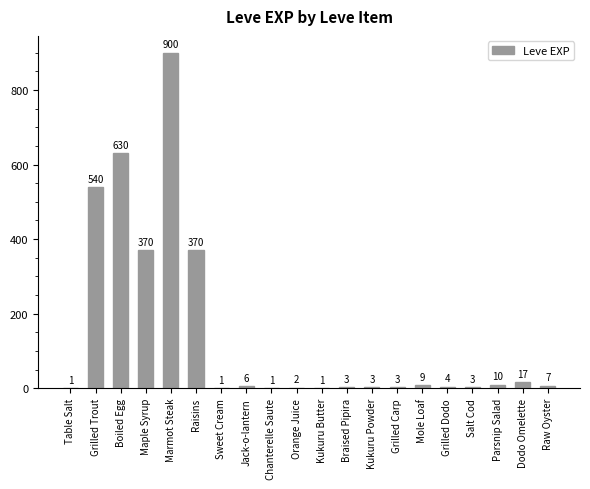

Where does the data first go above 6?

Grilled Trout